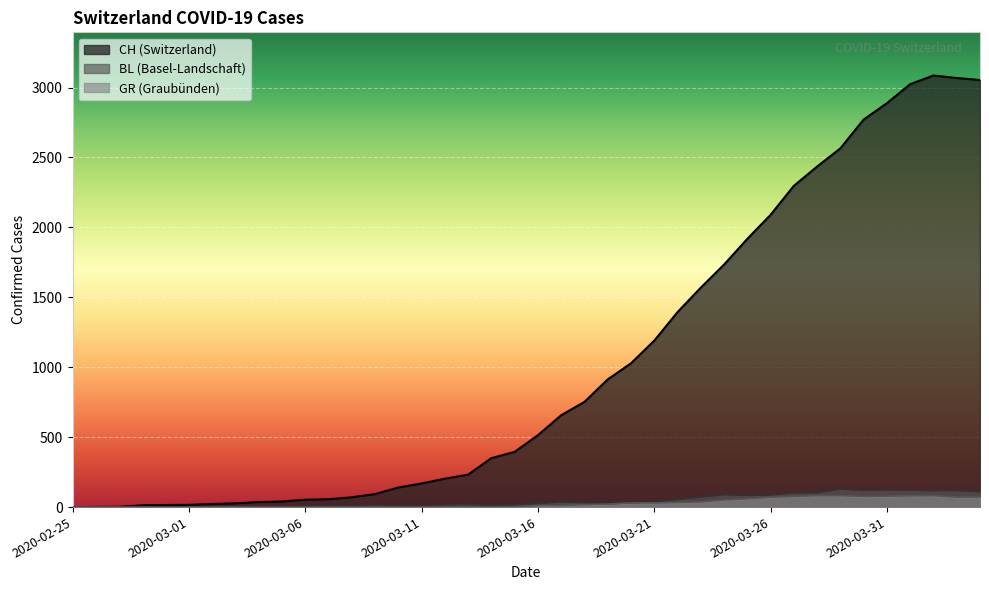

What position from the right is 2020-03-05?

31